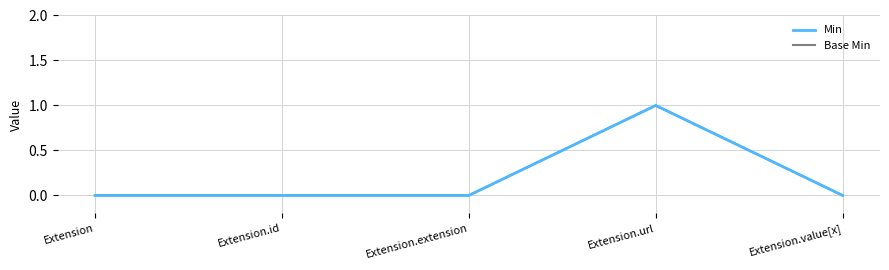

What is the label of the 2nd point from the right?

Extension.url